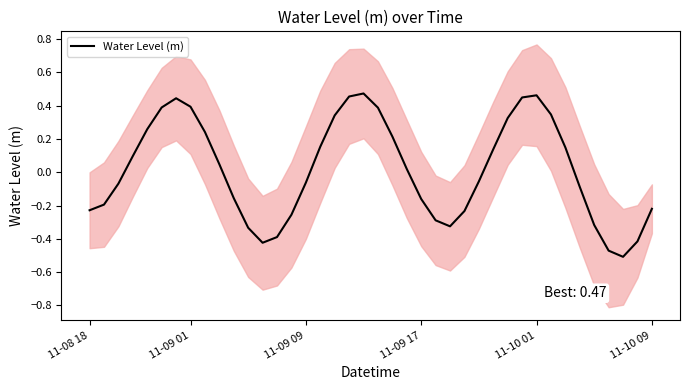

What is the minimum value shown in the chart?

-0.5